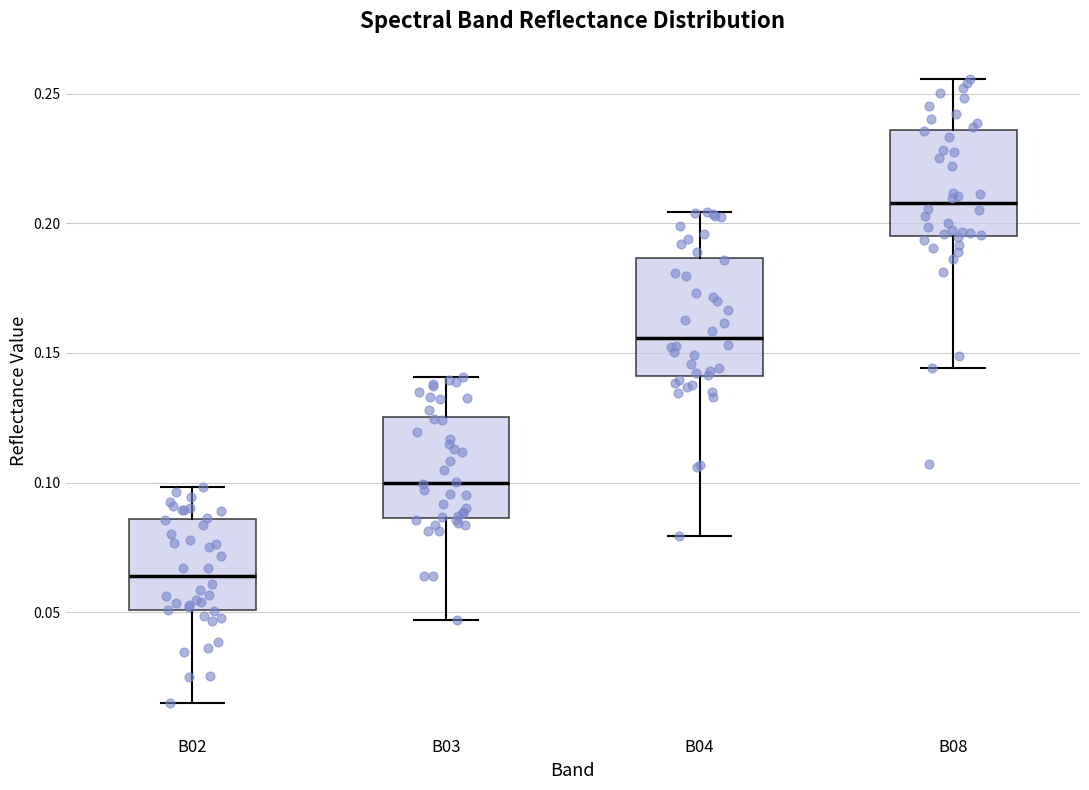

Where is the upper edge of the box for B08 on the y-axis? The values are not printed on the chart, so give them approximately, as read against the axis.

0.235